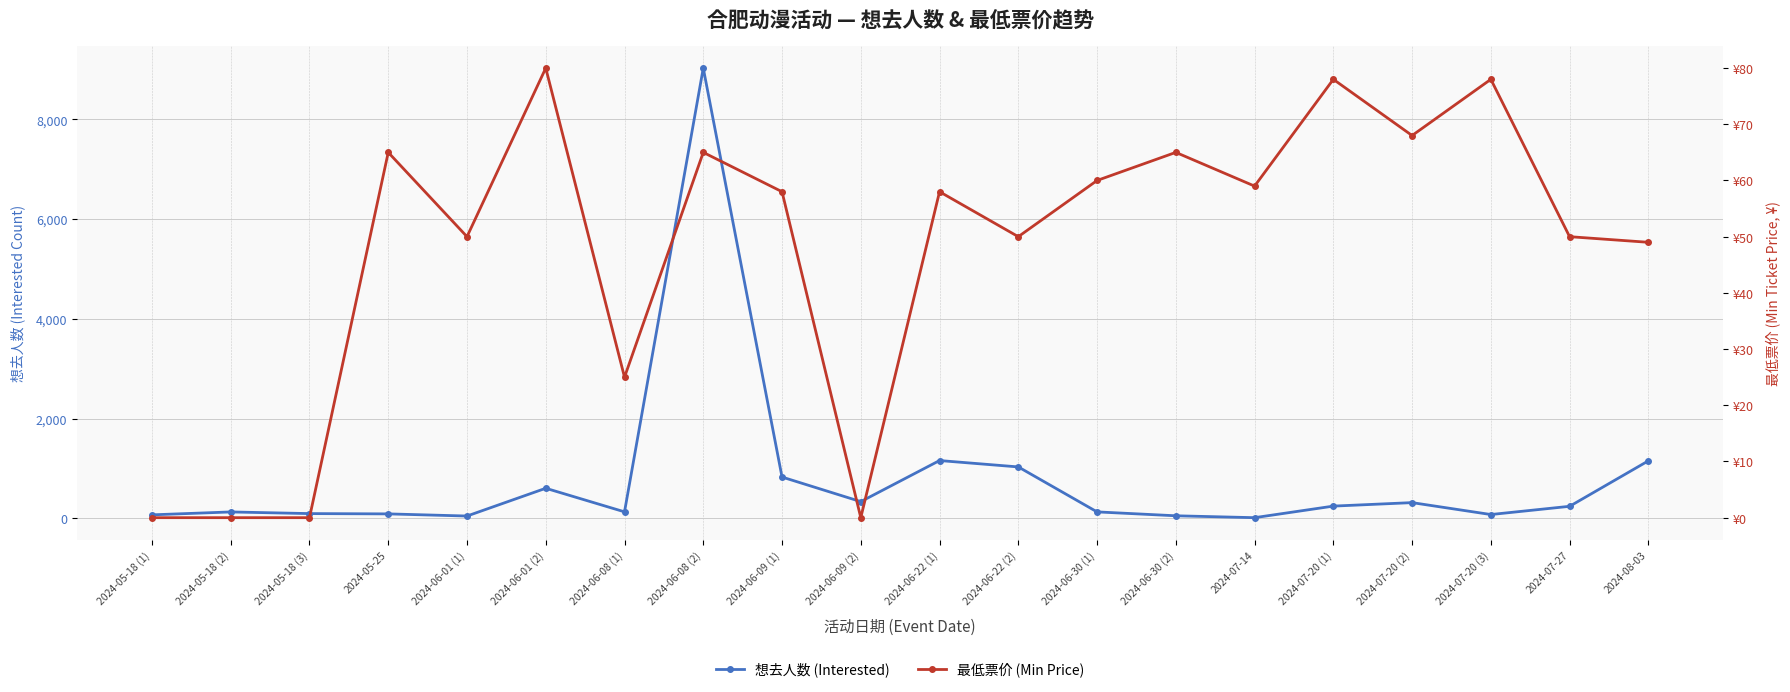

True or false: 最低票价 (Min Price) has a value of 58 at 2024-06-09 (1).

True